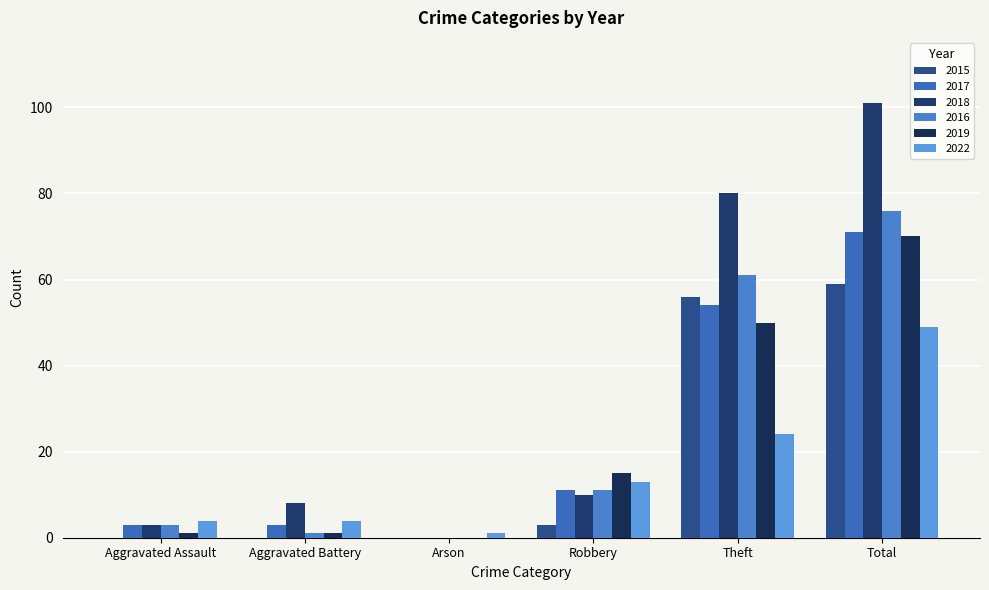

How many distinct data groups are displayed?

6